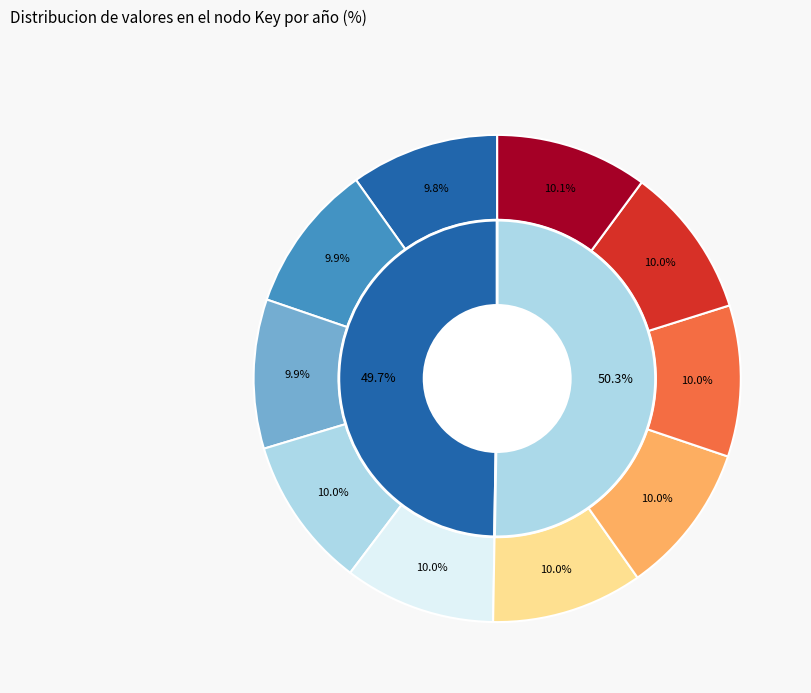

To the nearest percent, what is the average slice percentage?

10%